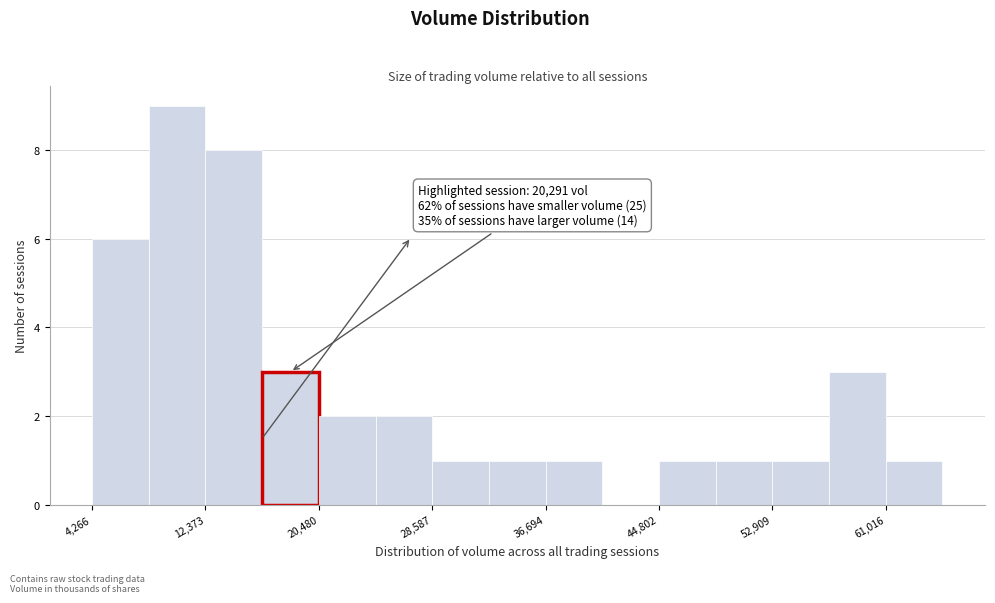

Over which range of the x-axis is the bar tallest?

8000 to 12000